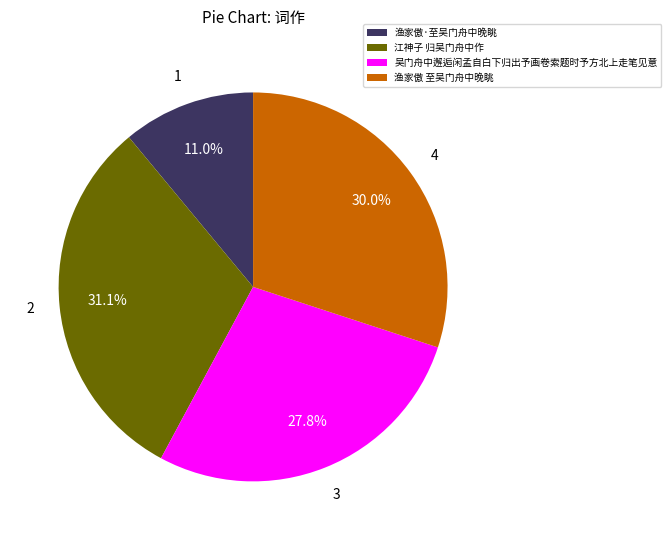

How many slices are in this pie chart?

4